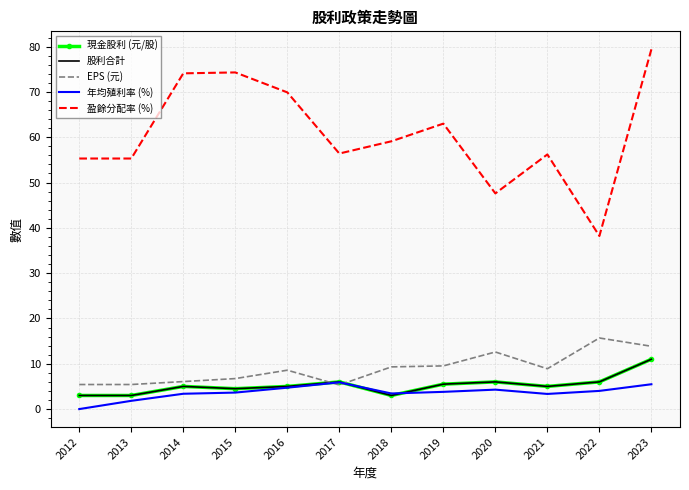

Is the value of 盈餘分配率 (%) at 2018 greater than the value of 現金股利 (元/股) at 2016?

Yes